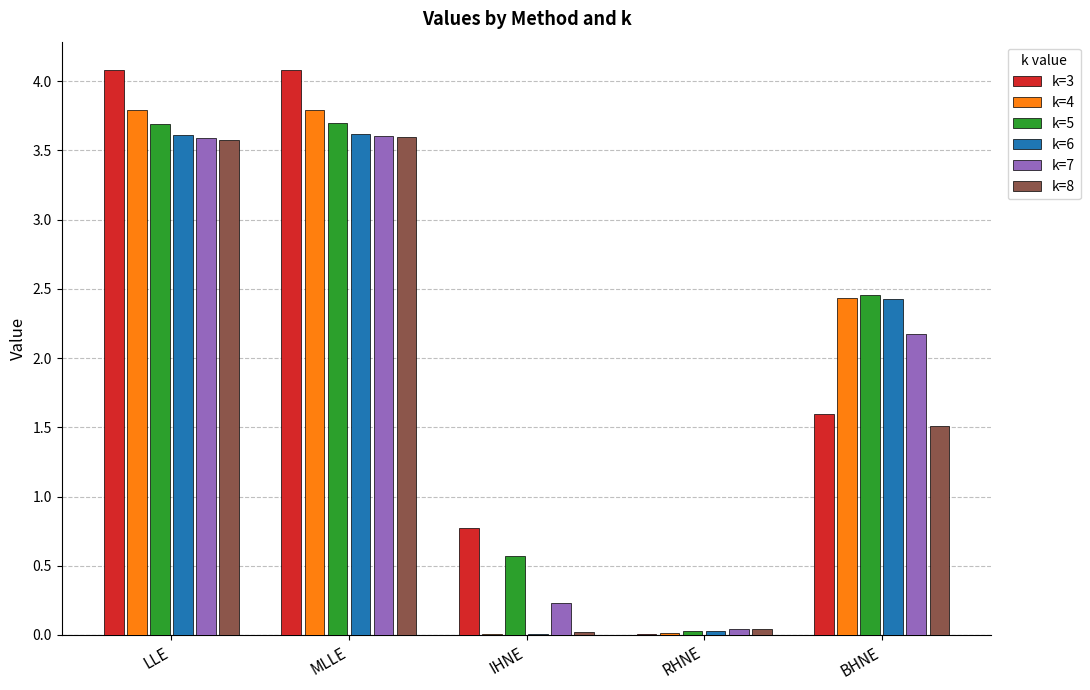

Are the bars grouped side by side (vs. stacked)?

Yes